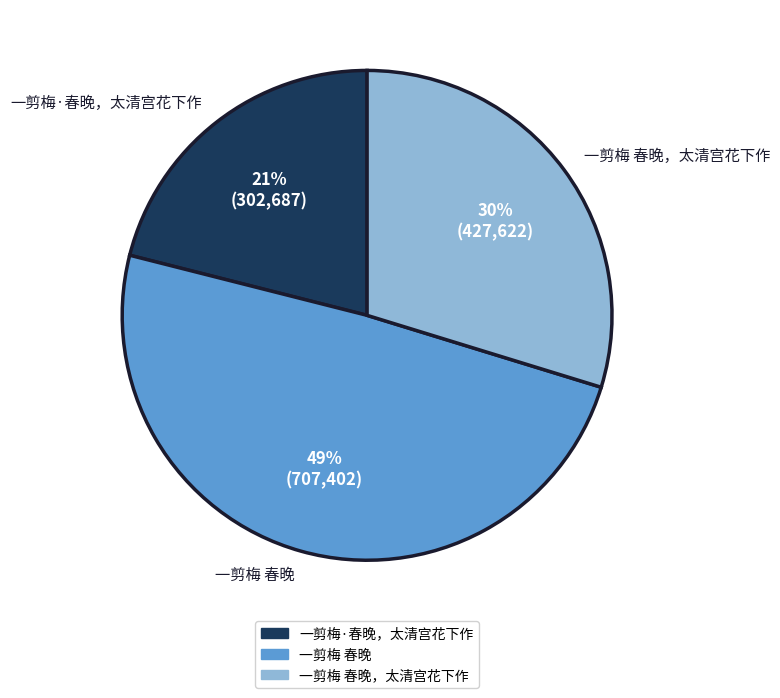

Combined, do 一剪梅 春晚 and 一剪梅 春晚，太清宫花下作 account for over 50%?

Yes